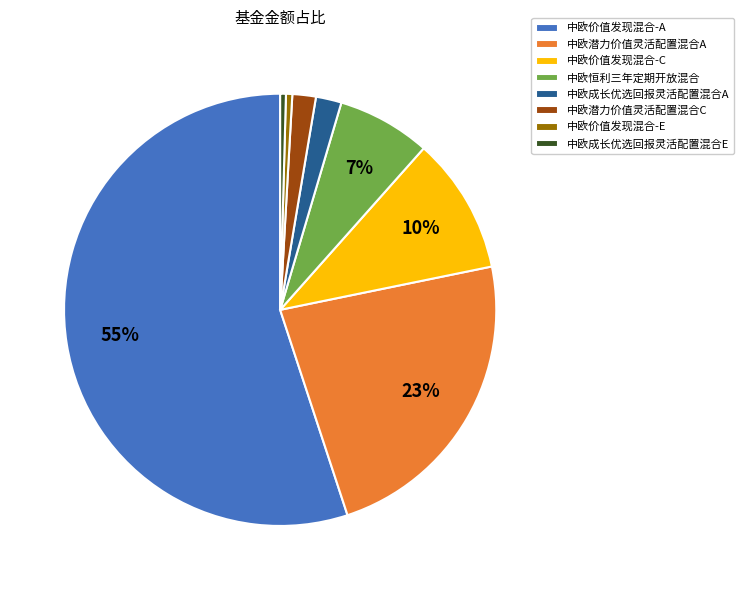

The 中欧恒利三年定期开放混合 slice represents 15% of the pie. True or false?

False